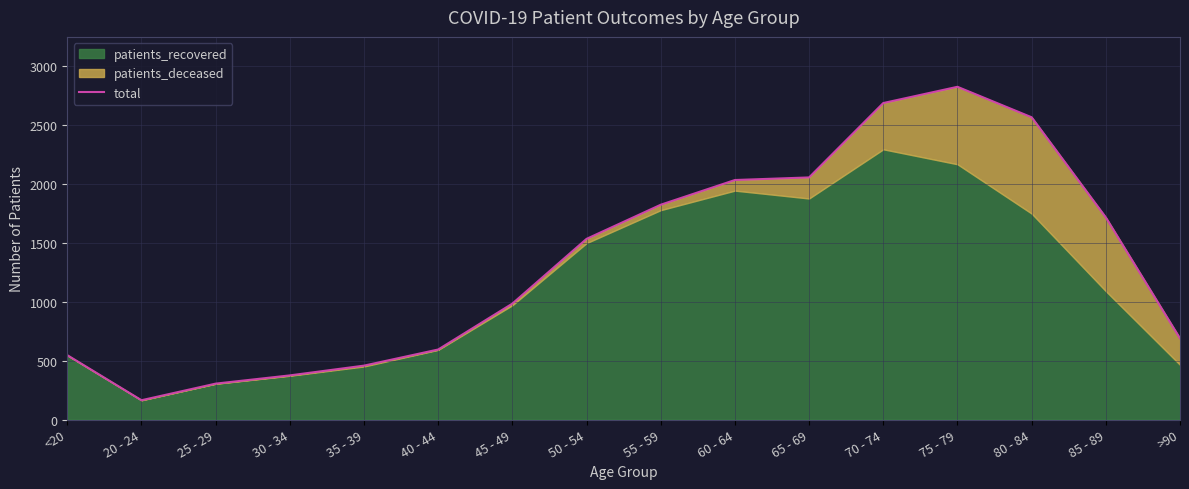

Reading right to left, transcribe all the data shown in this chart.

689	1717	2568	2827	2689	2057	2035	1825	1535	985	595	458	375	305	164	547